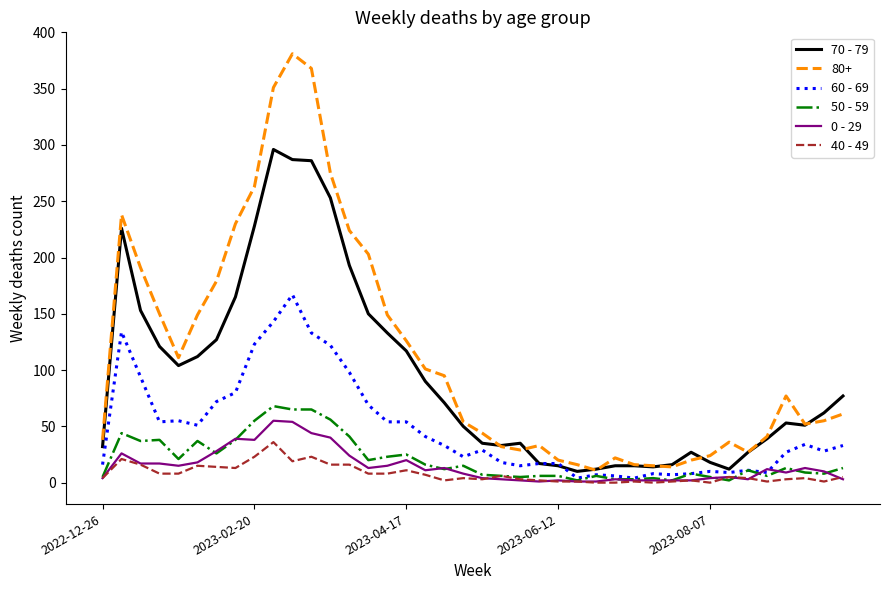

Which series has the largest total across all categories?

80+